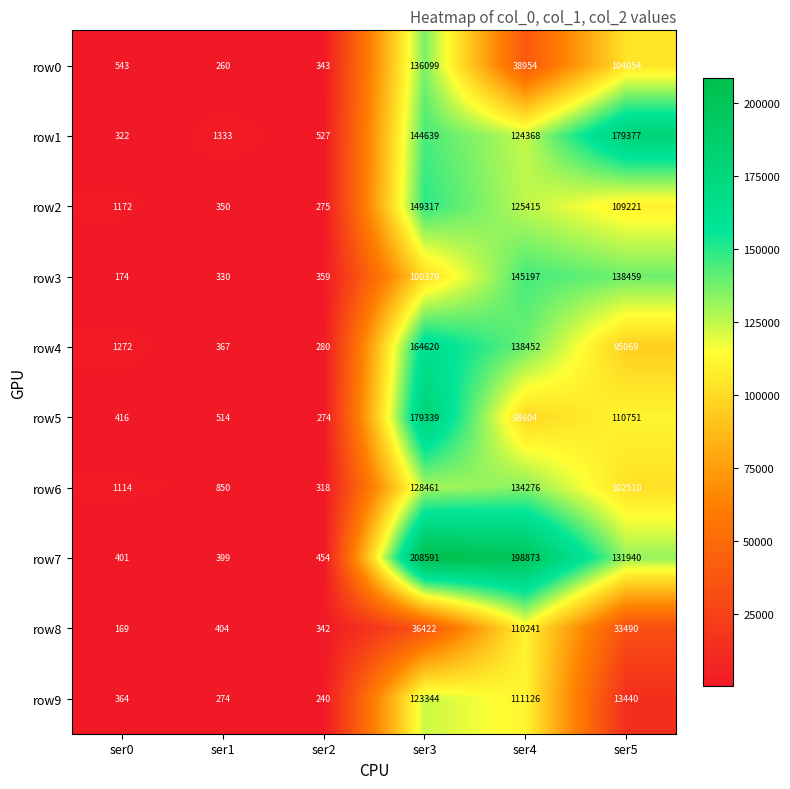

What is the spread (max minus min) of values at ser1?

1073